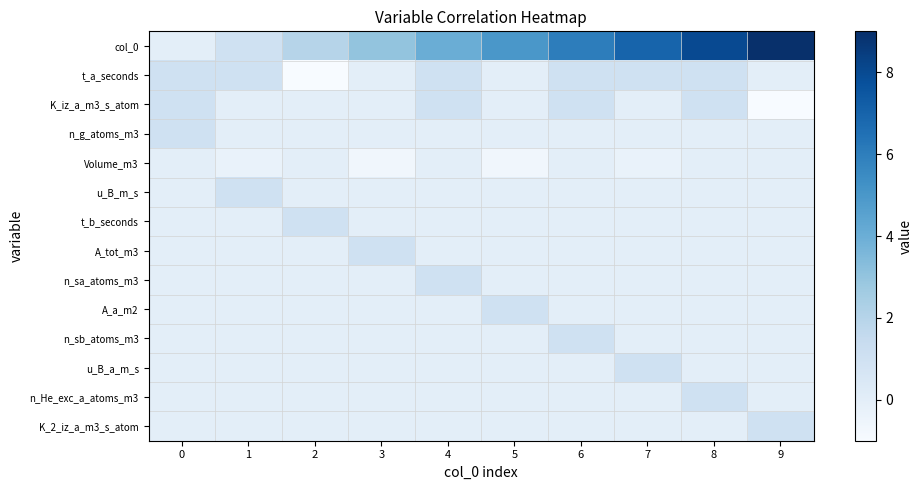

At how many categories does at least one series exceed 8?

1